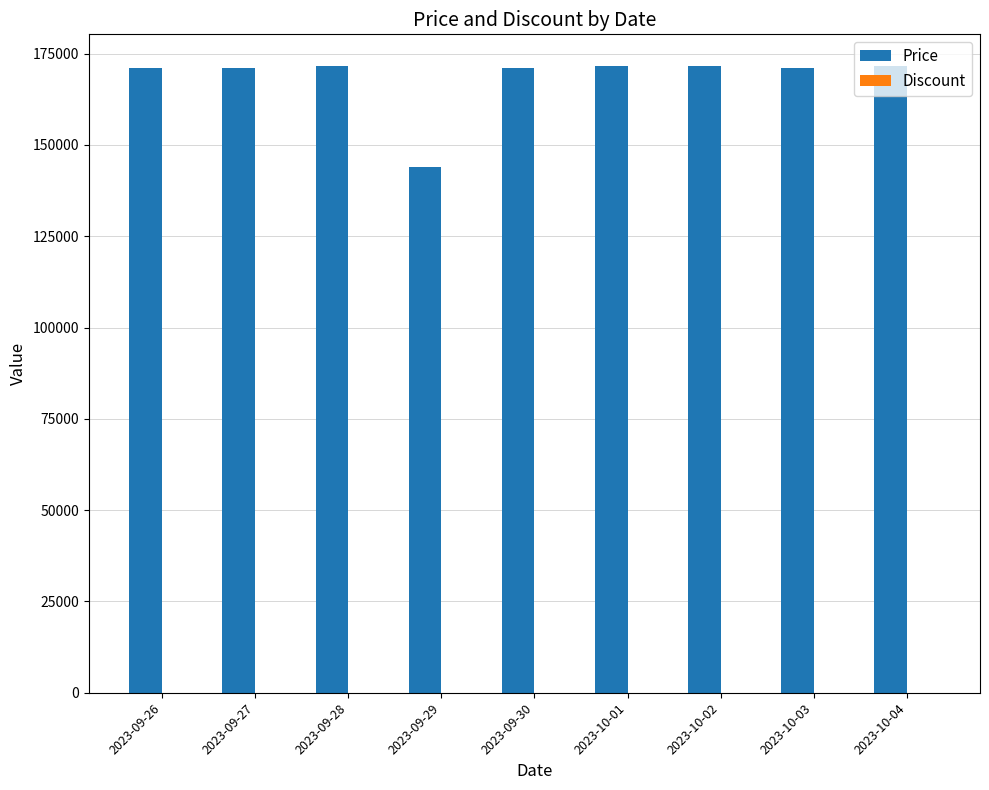

Which series has the largest total across all categories?

Price